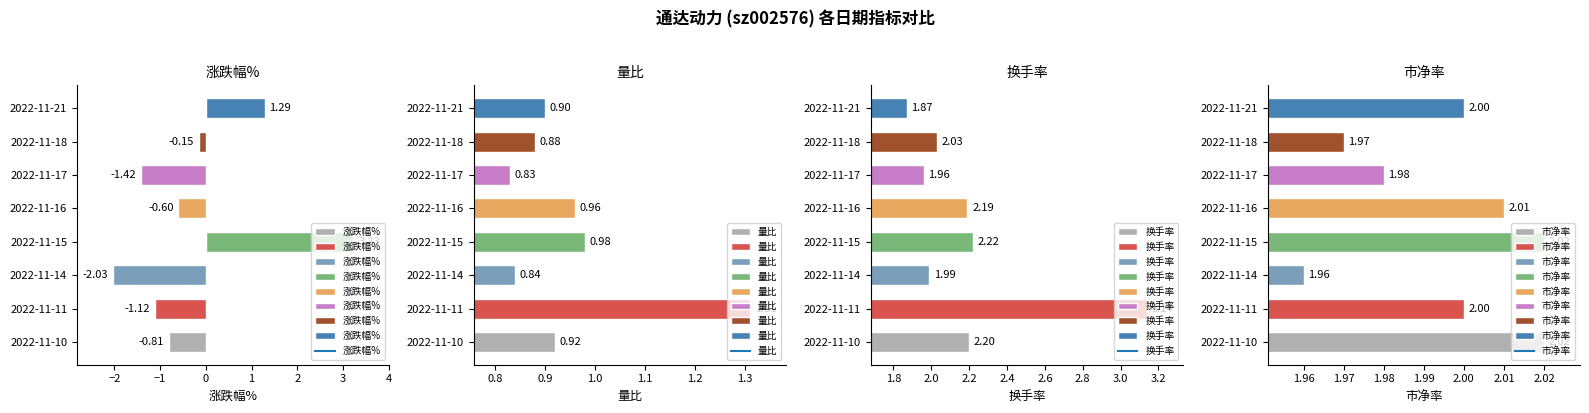

What is the value of the 换手率 bar at the 3rd from the left?

2.0